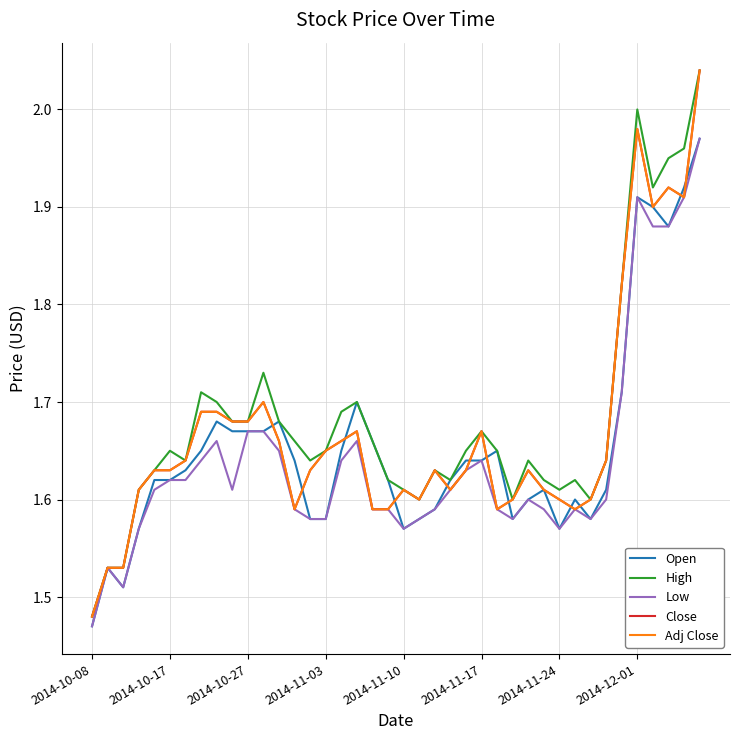

Does the chart display data point markers on the line(s)?

No